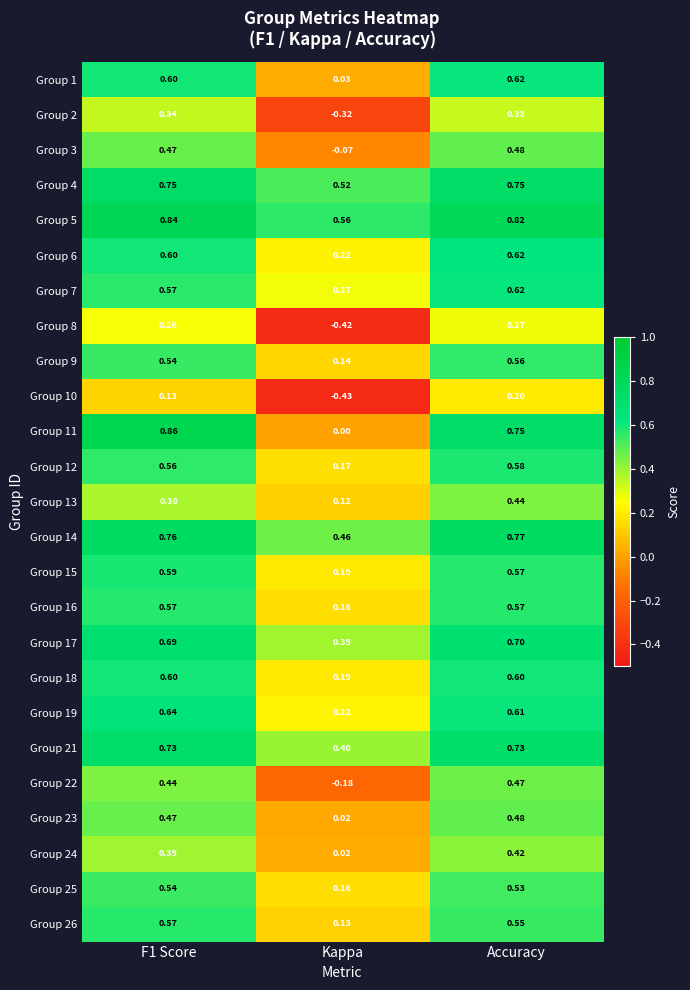

Is the value of Group 19 at Kappa greater than the value of Group 11 at Accuracy?

No